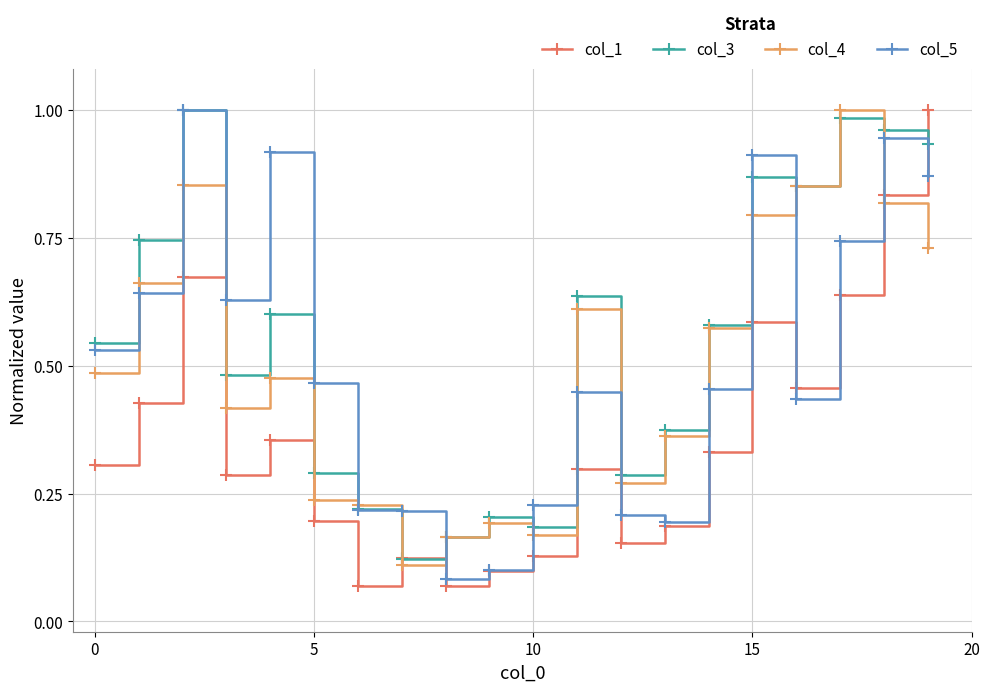

After their last crossing, which series has the higher values: col_1 or col_4?

col_1